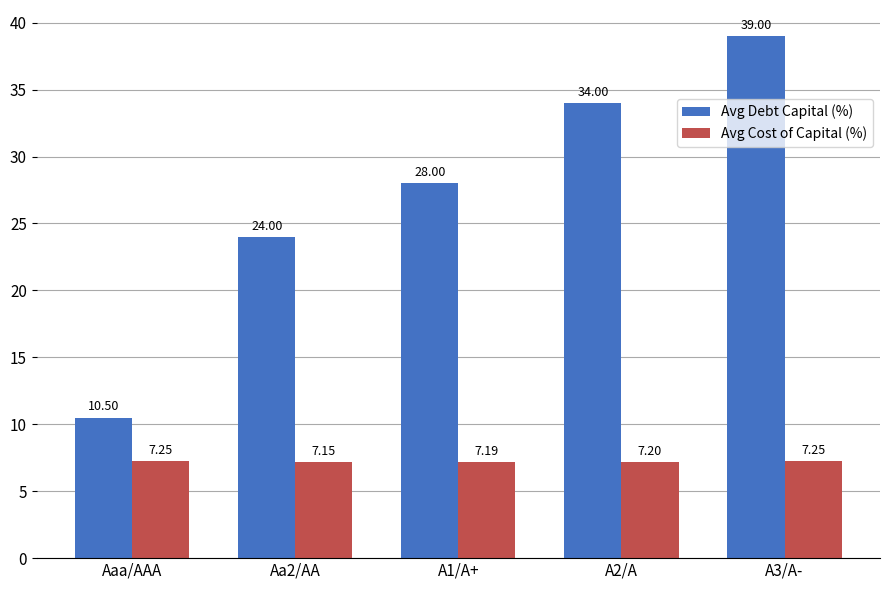

Which category has the highest value across all series?

A3/A-